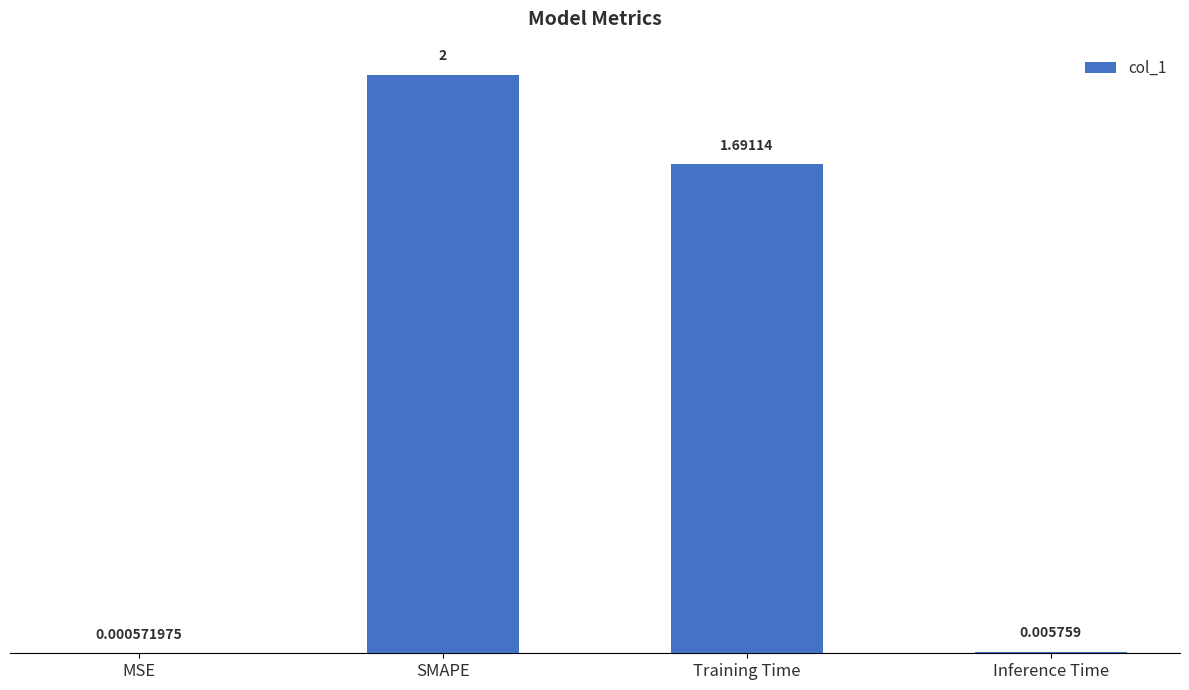

What is the greatest value displayed?

2.0